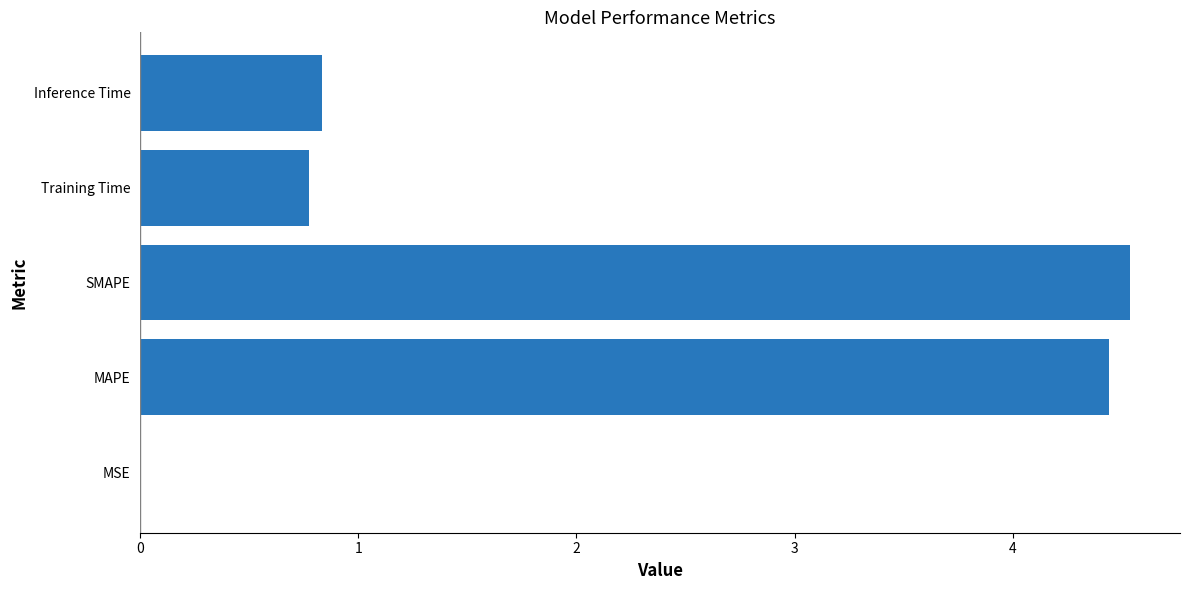

The value at Training Time is 0.8. True or false?

True